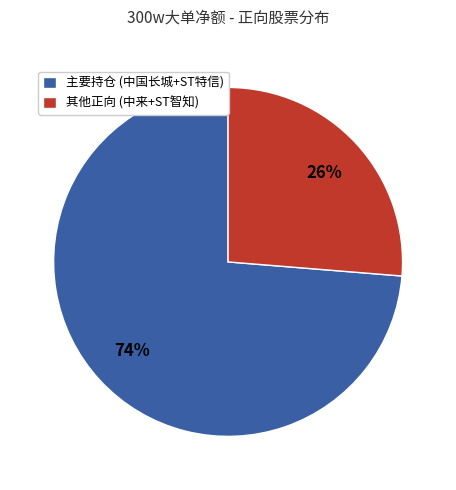

To the nearest percent, what is the combined percentage of 其他正向 (中来+ST智知) and 主要持仓 (中国长城+ST特信)?

100%